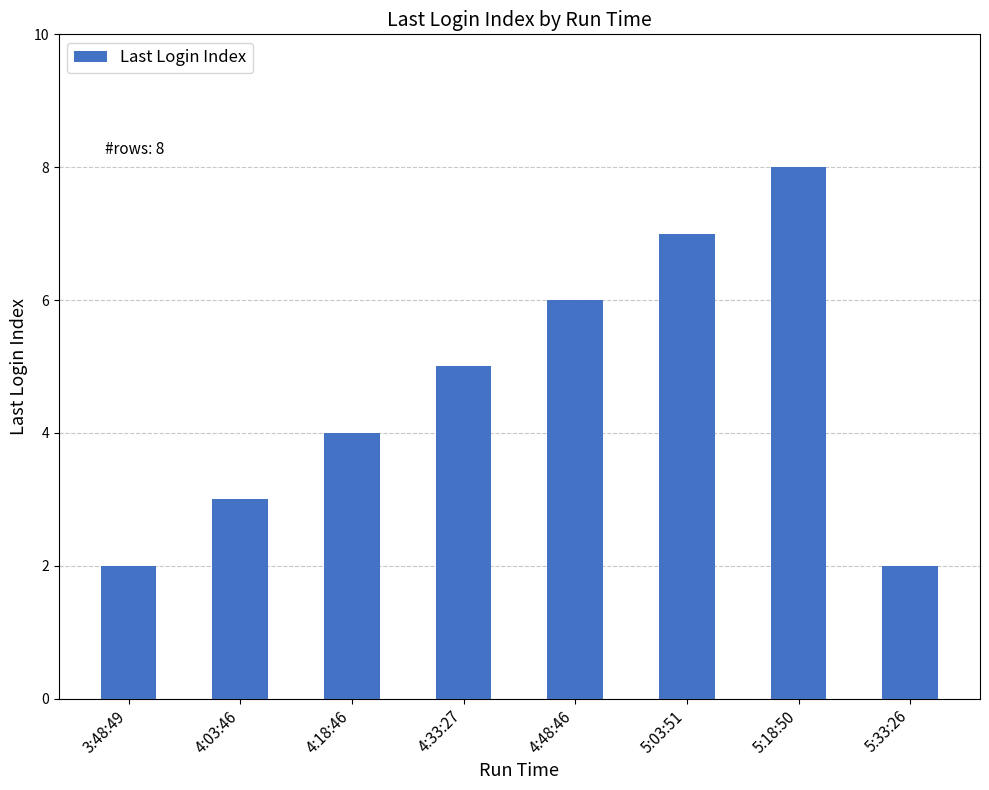

What position from the left is 3:48:49?

1